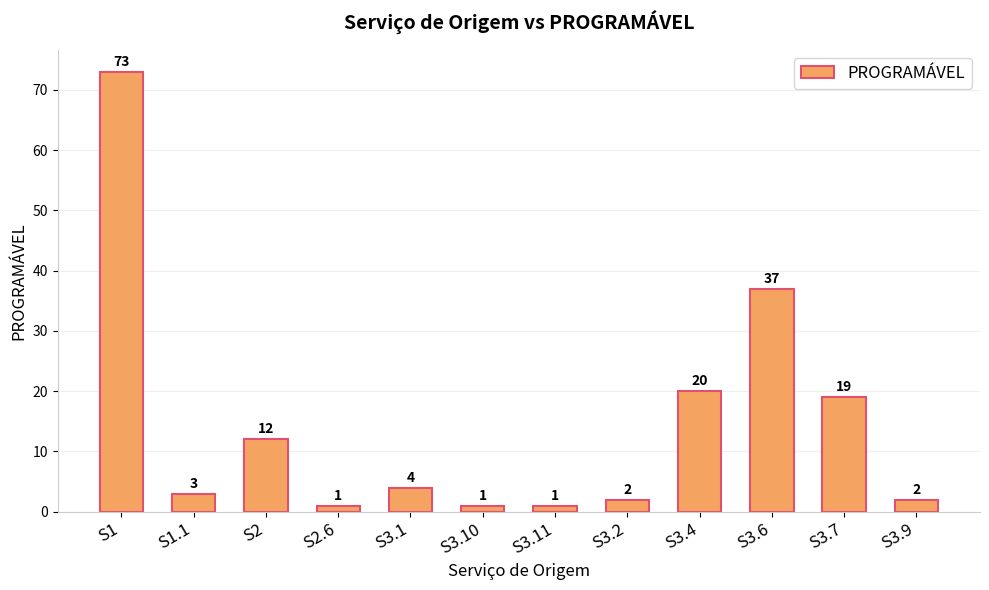

At which label is the value closest to 37?

S3.6